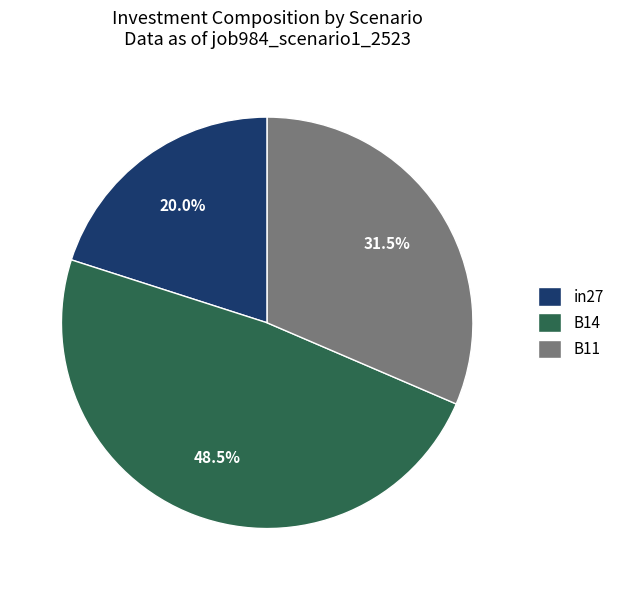

How much of the chart is everything except B11?

68.5%